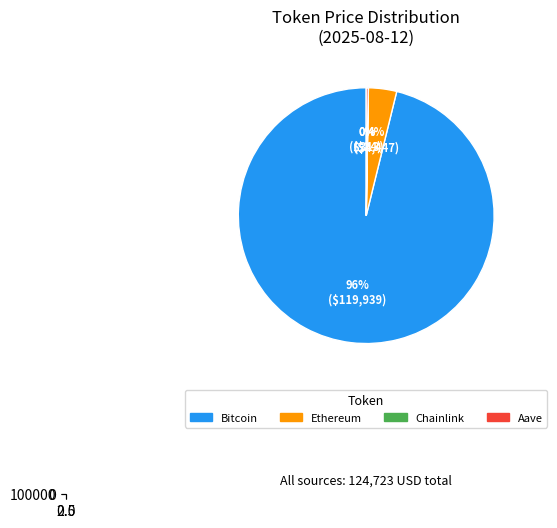

Which category has the biggest portion of the pie?

Bitcoin